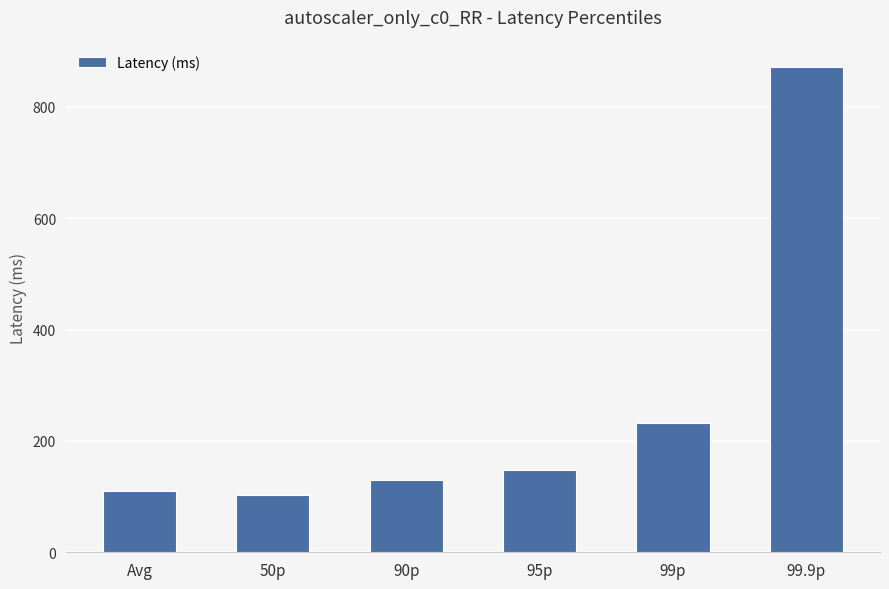

Reading right to left, extract all data points from this chart.

99.9p=872.2	99p=232.4	95p=147.1	90p=129.6	50p=103.2	Avg=110.4